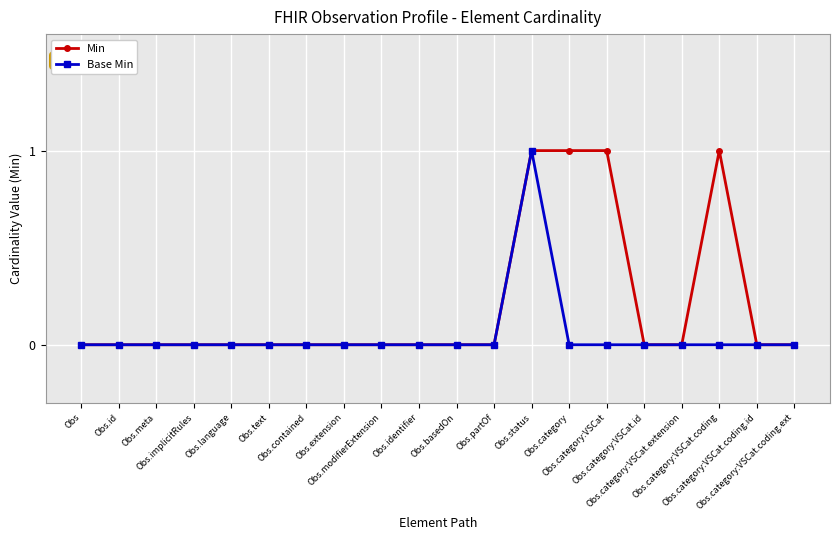

Reading left to right, transcribe all the data shown in this chart.

Min: 0	0	0	0	0	0	0	0	0	0	0	0	1	1	1	0	0	1	0	0
Base Min: 0	0	0	0	0	0	0	0	0	0	0	0	1	0	0	0	0	0	0	0